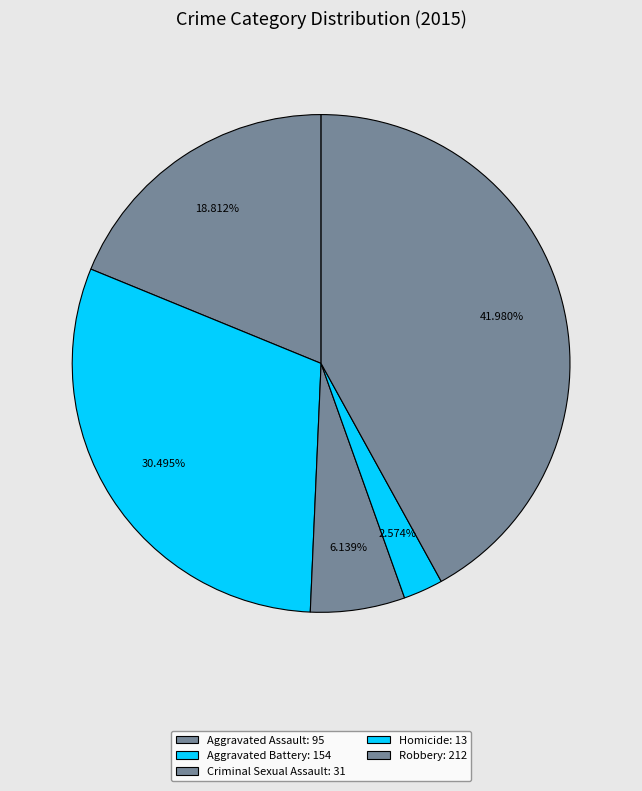

Is it true that Aggravated Assault is 19% of the pie?

True